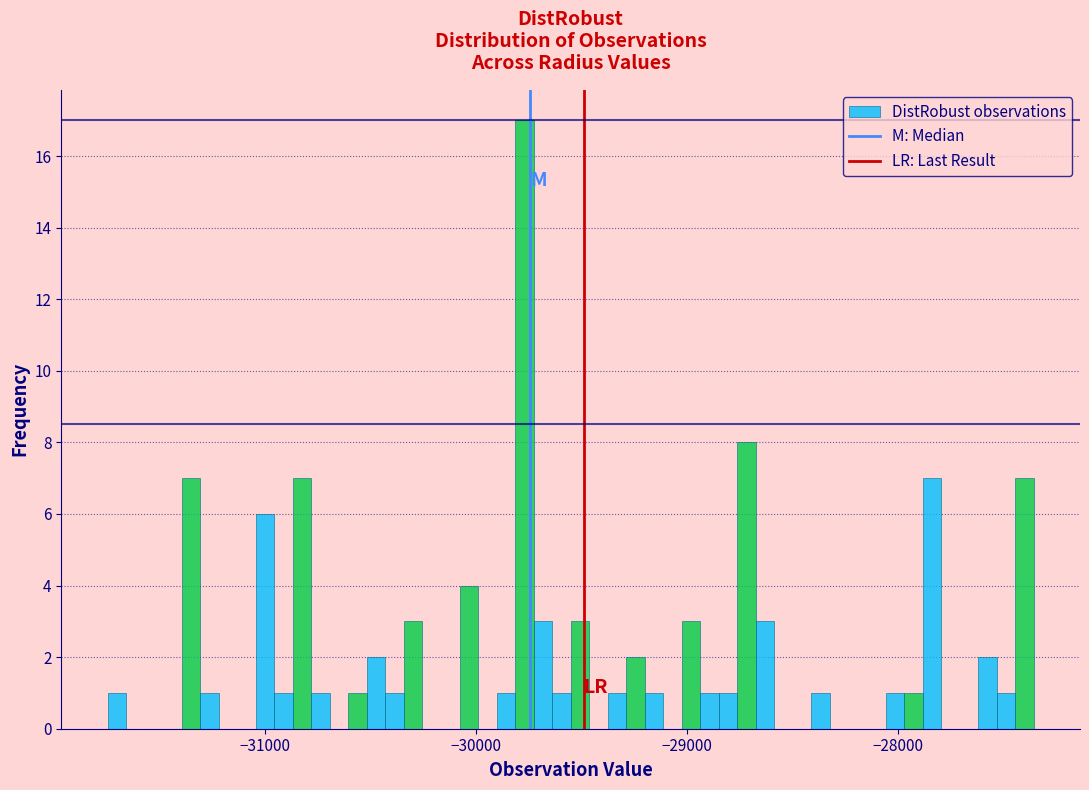

Around what value on the x-axis is the tallest bar? Give the approximate position of its centre, as read against the axis.

-29800